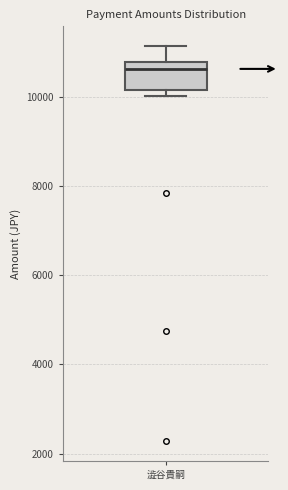

Transcribe this box plot: give where the median line is, the range the box spans, and where the two whiskers end, as read against the y-axis. The values are not printed on the chart, so give them approximately, as read against the axis.

median 10600, box 10200 to 10800, whiskers 10000 to 11200